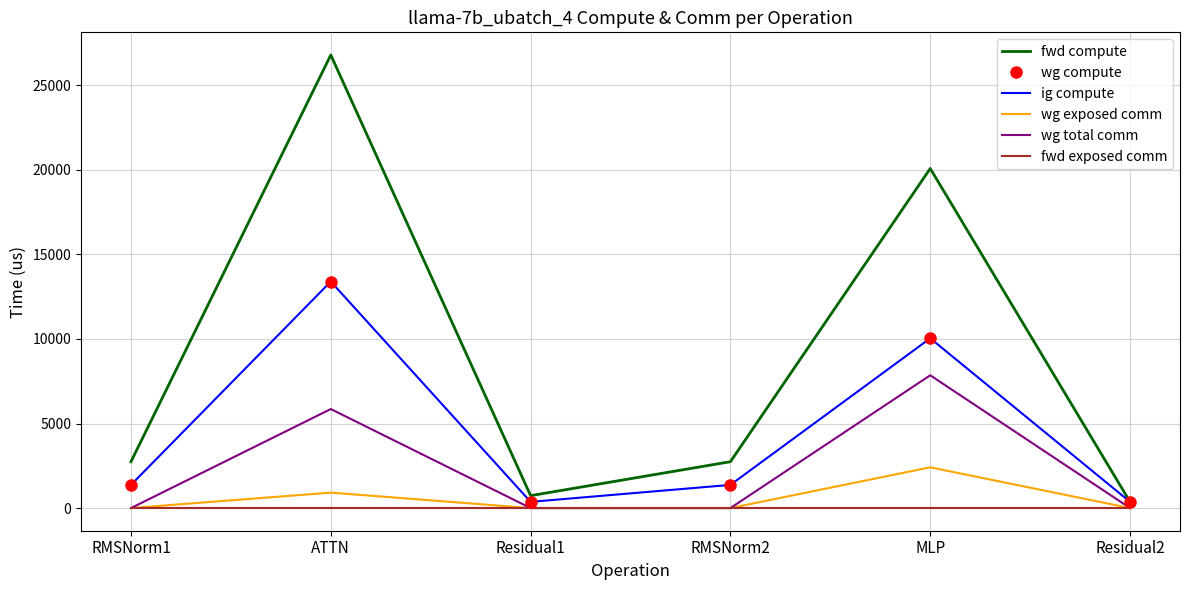

At which label does fwd exposed comm reach its minimum?

RMSNorm1